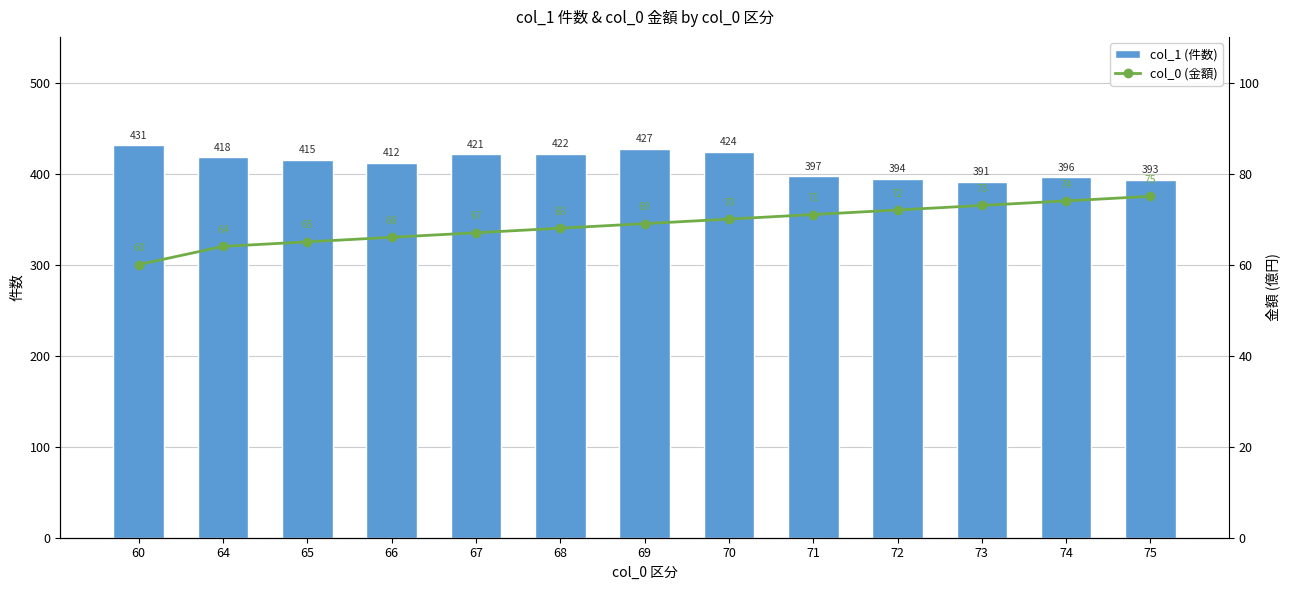

Is it true that col_1 (件数) equals 422 at 68?

True